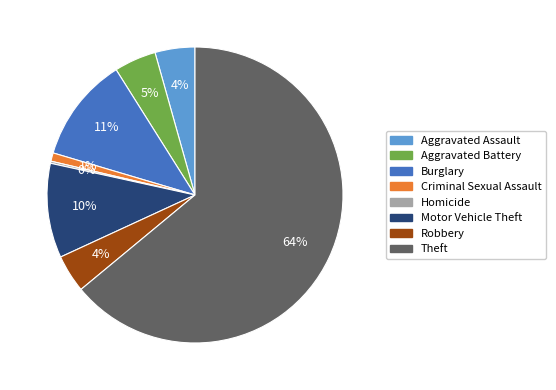

Does any single category account for the majority?

Yes